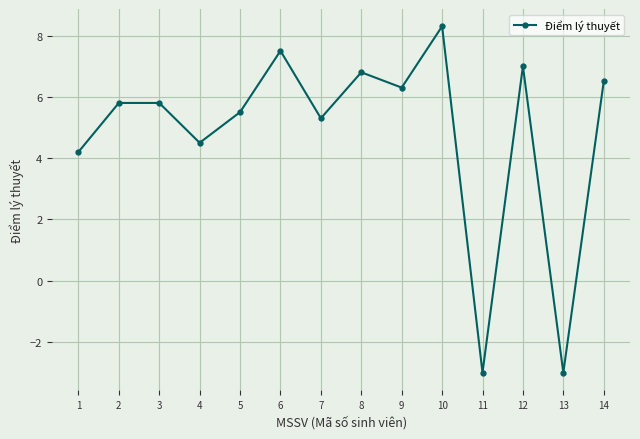

How many interior local valleys (lower than both neighbors) does the data have?

5